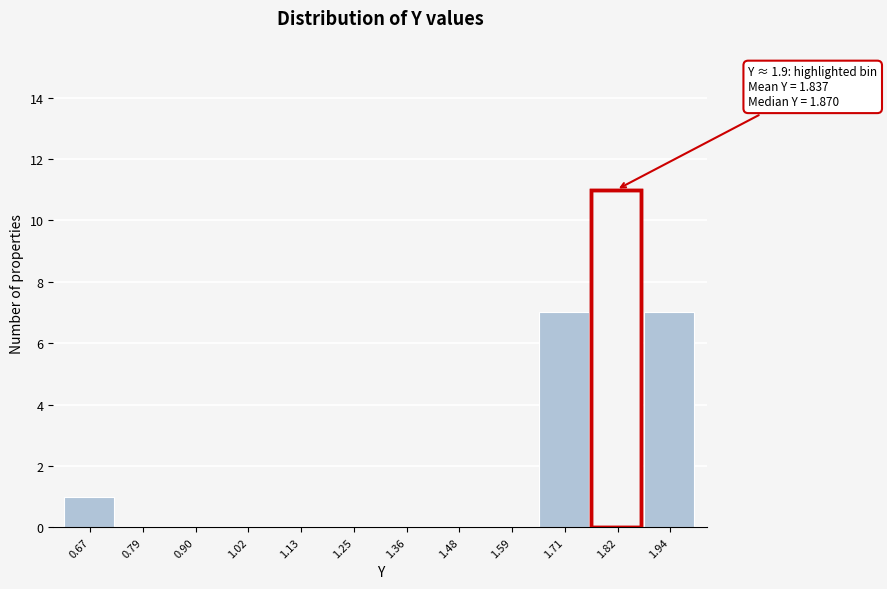

Reading left to right, what are all the values shown in this chart?

0.67=1	0.79=0	0.90=0	1.02=0	1.13=0	1.25=0	1.36=0	1.48=0	1.59=0	1.71=7	1.82=11	1.94=7